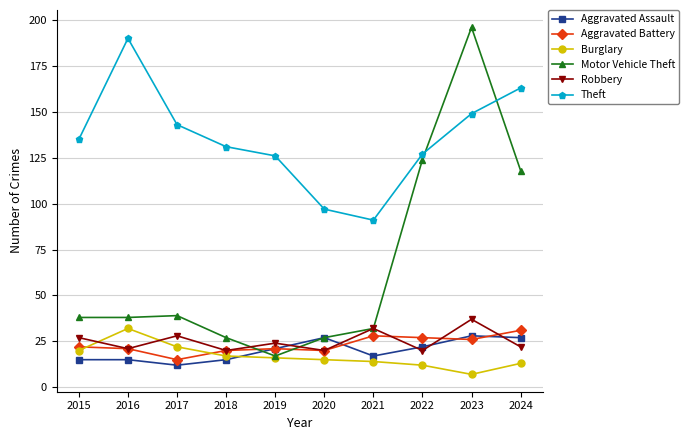

What is the total value across all series at 2017?

259